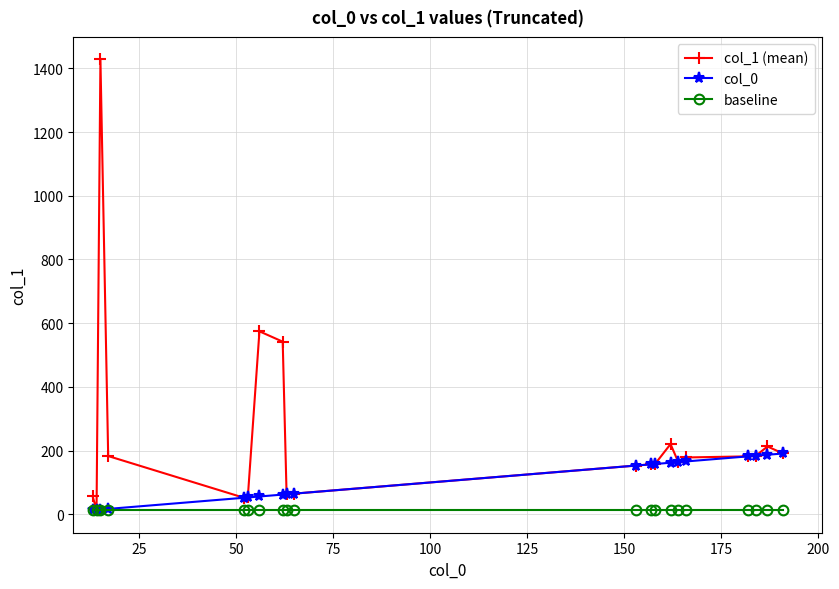

What is the maximum value for col_1 (mean)?

1428.0